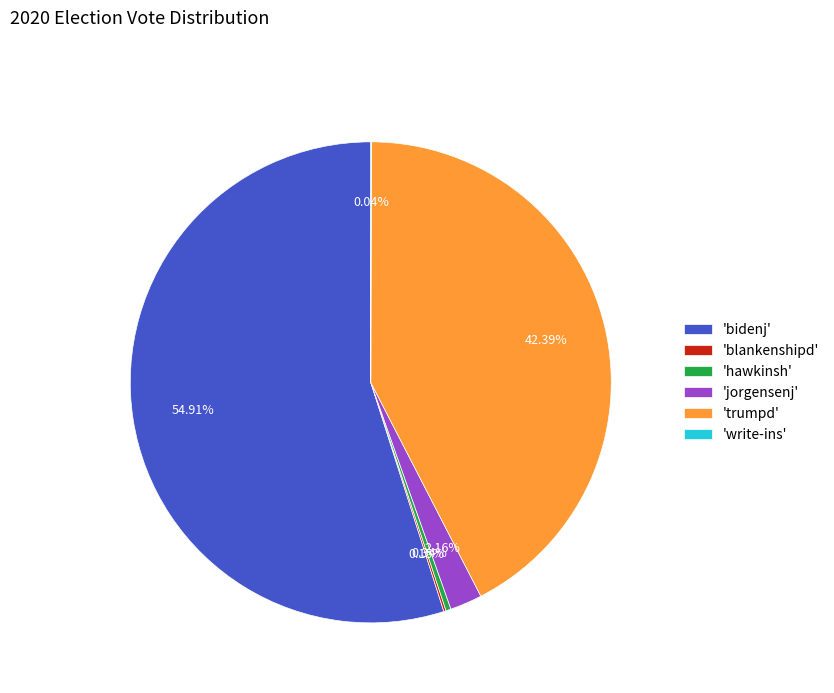

Combined, do 'jorgensenj' and 'trumpd' account for over 50%?

No